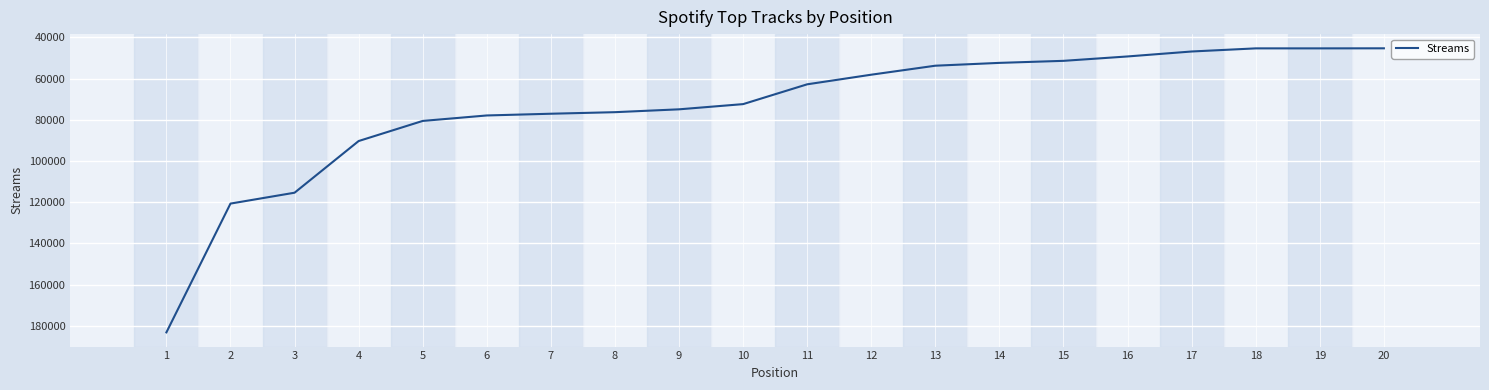

What is the ratio of the value at 6 to the value at 1?

0.4